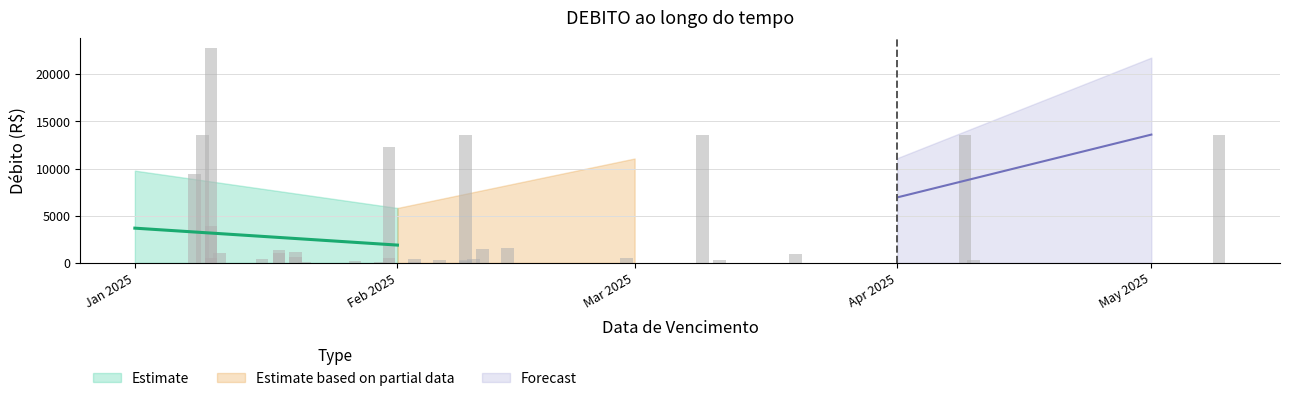

What is the ratio of the value at 2025-01-27 to the value at 2025-01-18?

0.1